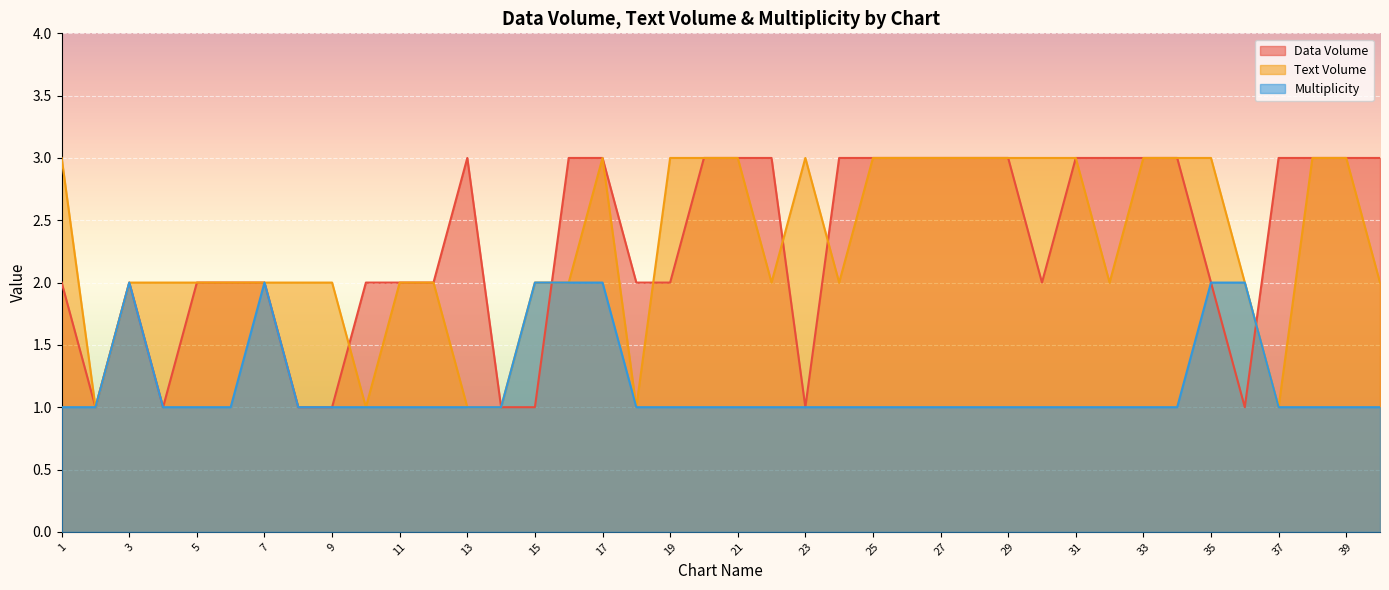

At which label does Data Volume reach its peak?

13